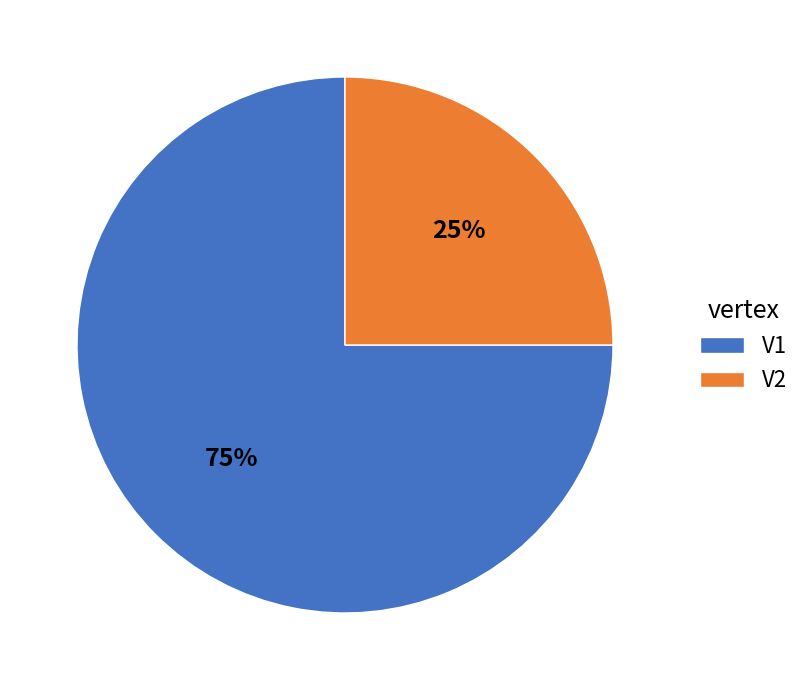

What is the smallest slice in the pie chart?

V2